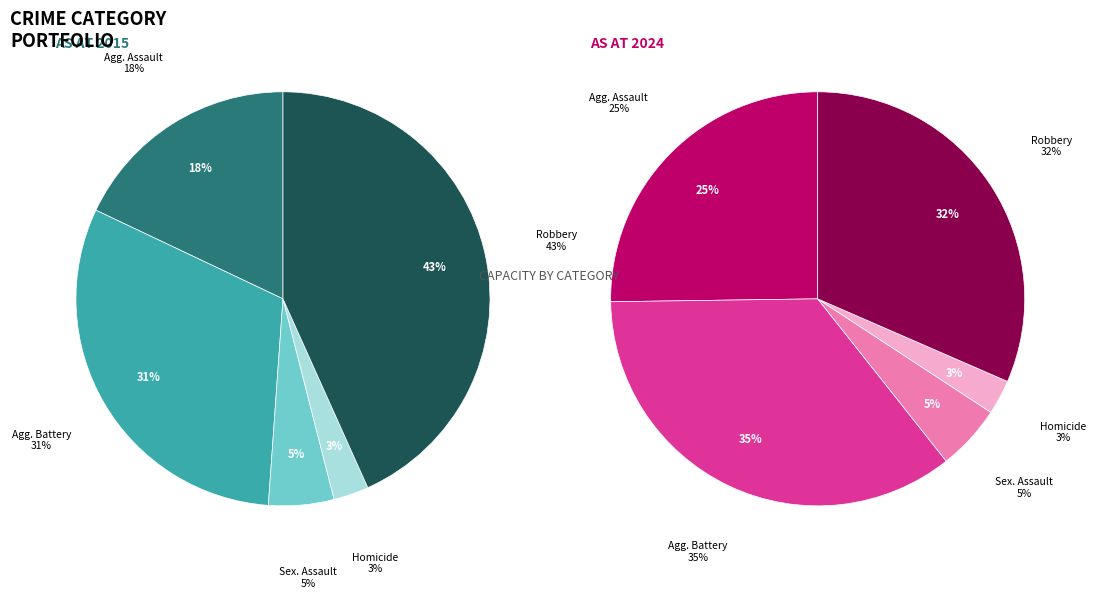

How many segments does this pie chart have?

5